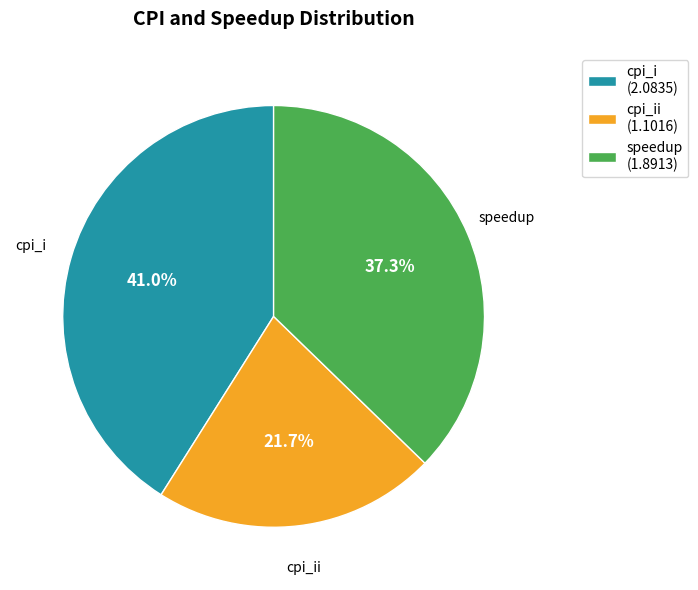

Is cpi_i the majority of the pie?

No